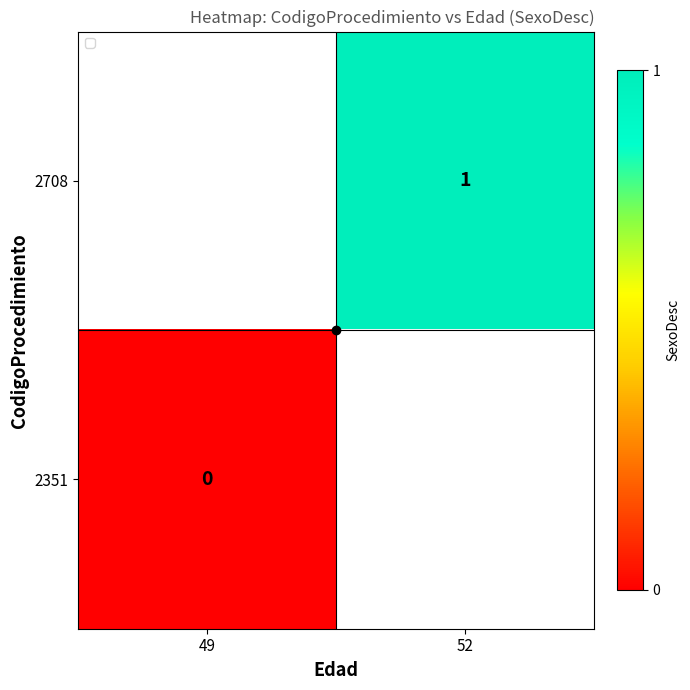

Is it true that 2708 equals 1 at 52?

True